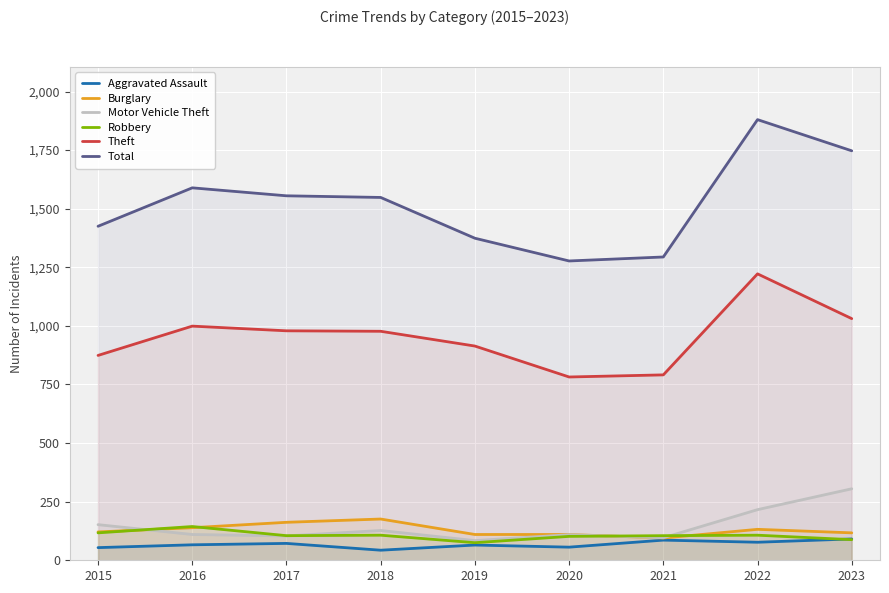

At how many categories does at least one series exceed 569?

9